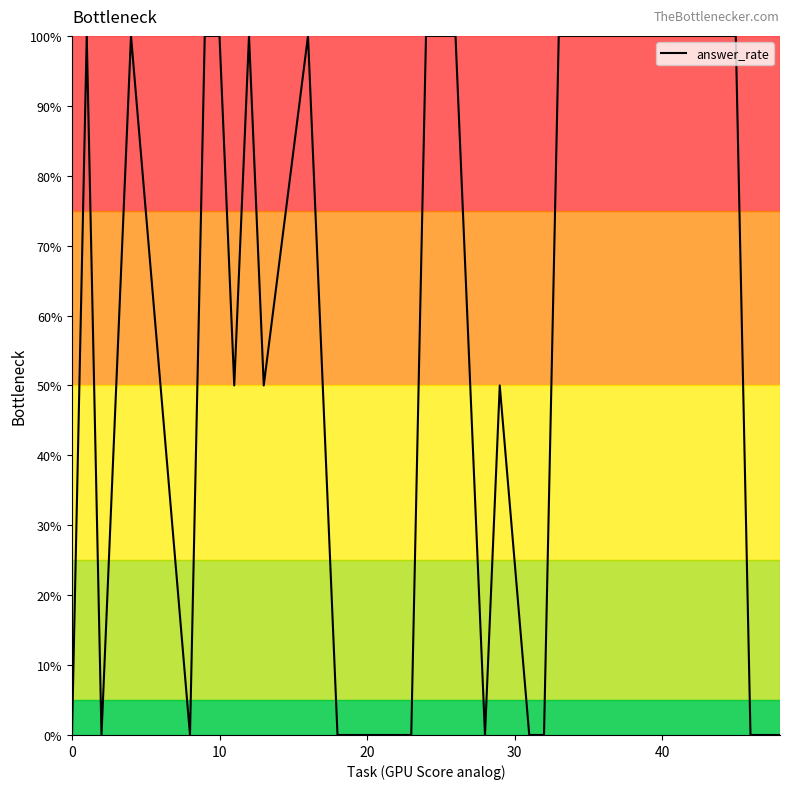

What is the greatest value displayed?

100